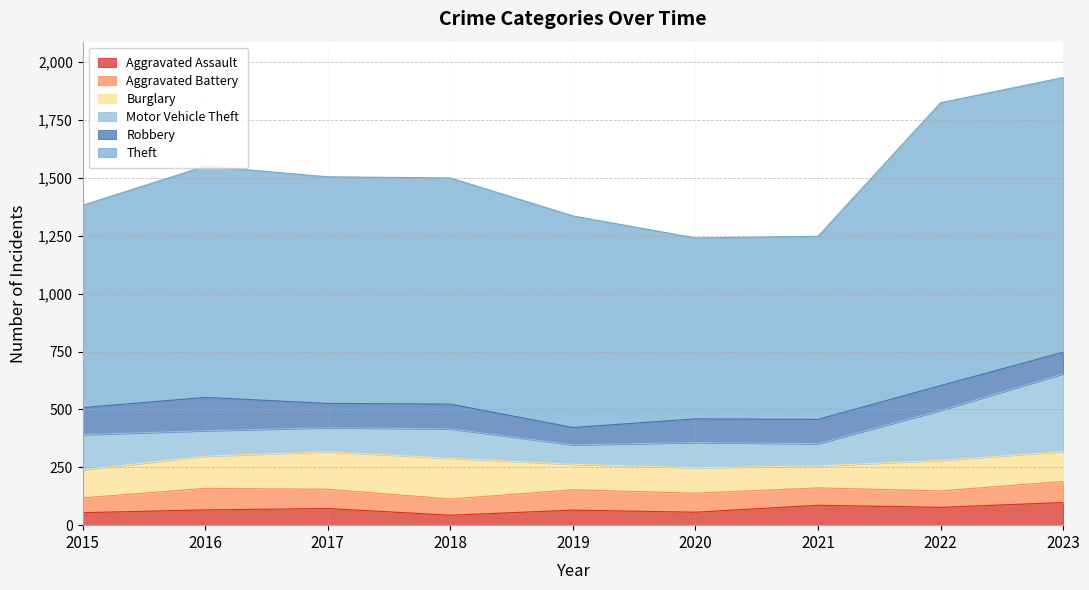

Reading left to right, list all the values displayed in this chart.

Aggravated Assault: 54	66	72	43	65	56	86	77	98
Aggravated Battery: 64	93	83	70	88	82	75	71	91
Burglary: 121	139	162	176	110	110	95	132	129
Motor Vehicle Theft: 152	110	104	127	84	109	96	216	336
Robbery: 117	144	105	107	75	102	105	107	93
Theft: 874	999	979	977	914	782	791	1222	1187